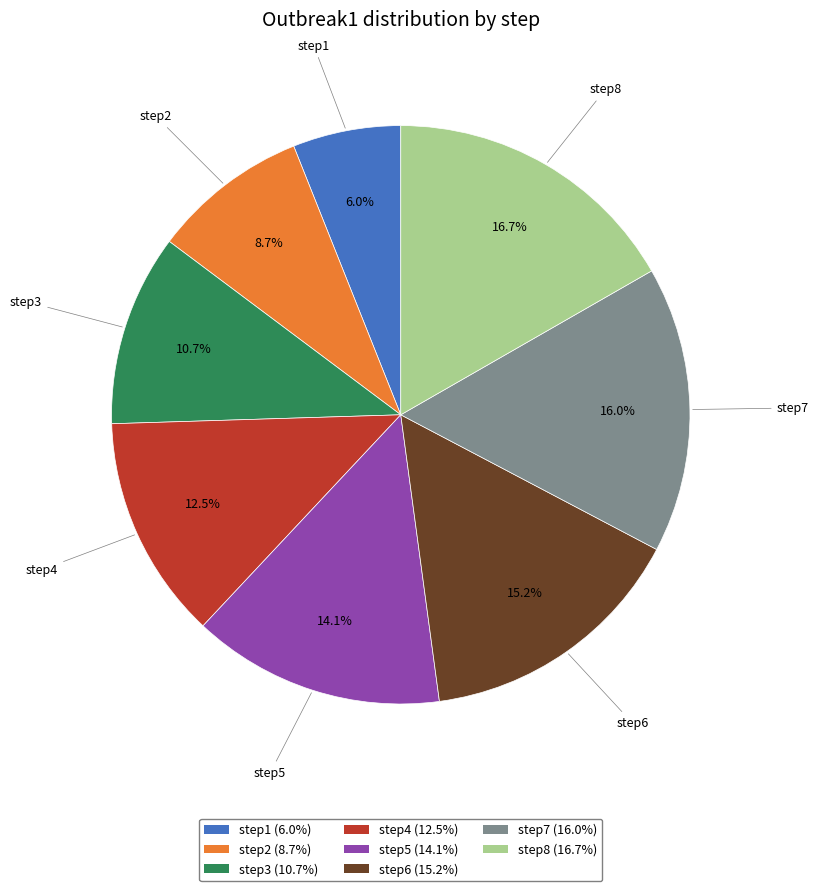

To the nearest percent, what is the difference between the step6 and step1 slice percentages?

9%